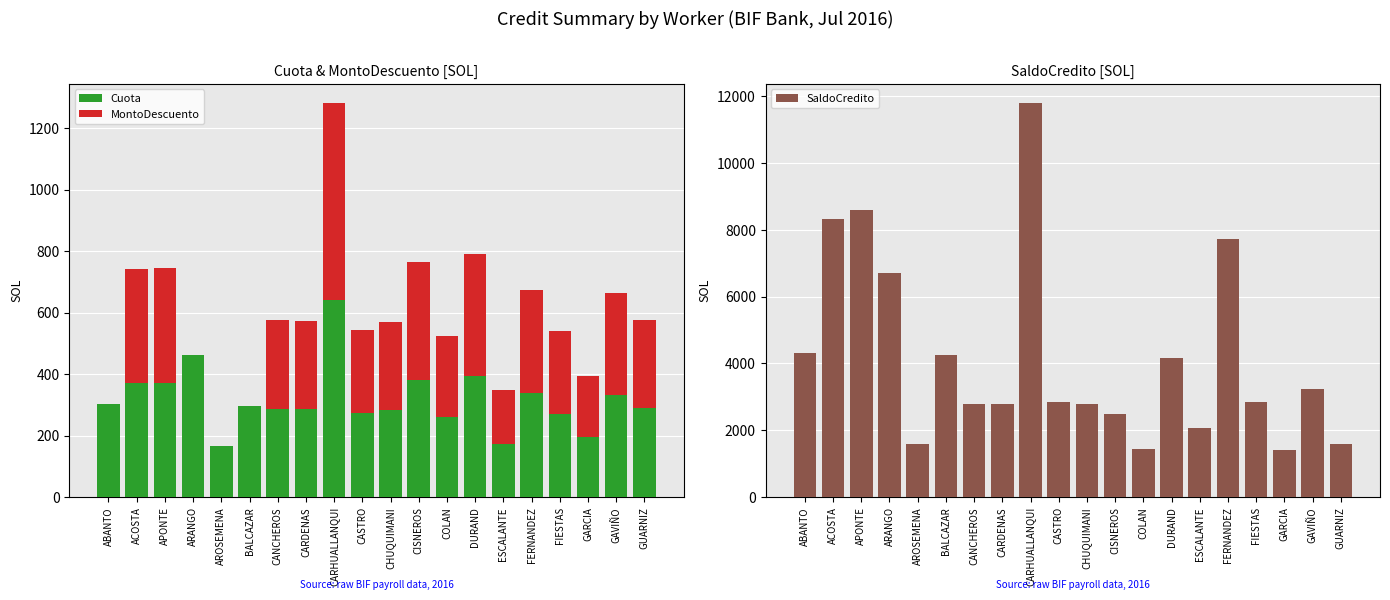

Which series has the largest total across all categories?

SaldoCredito